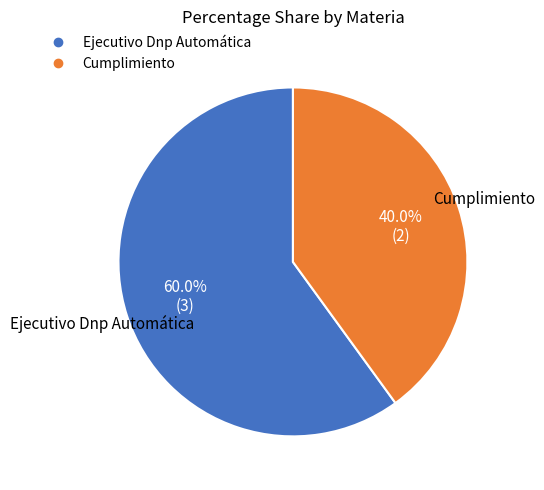

Does Cumplimiento represent more than half of the total?

No